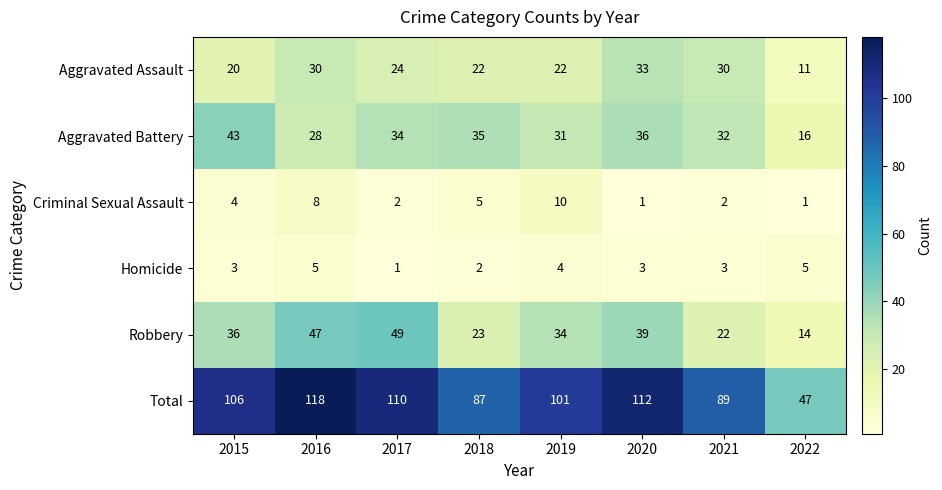

The Robbery series shows 22 at 2022. True or false?

False